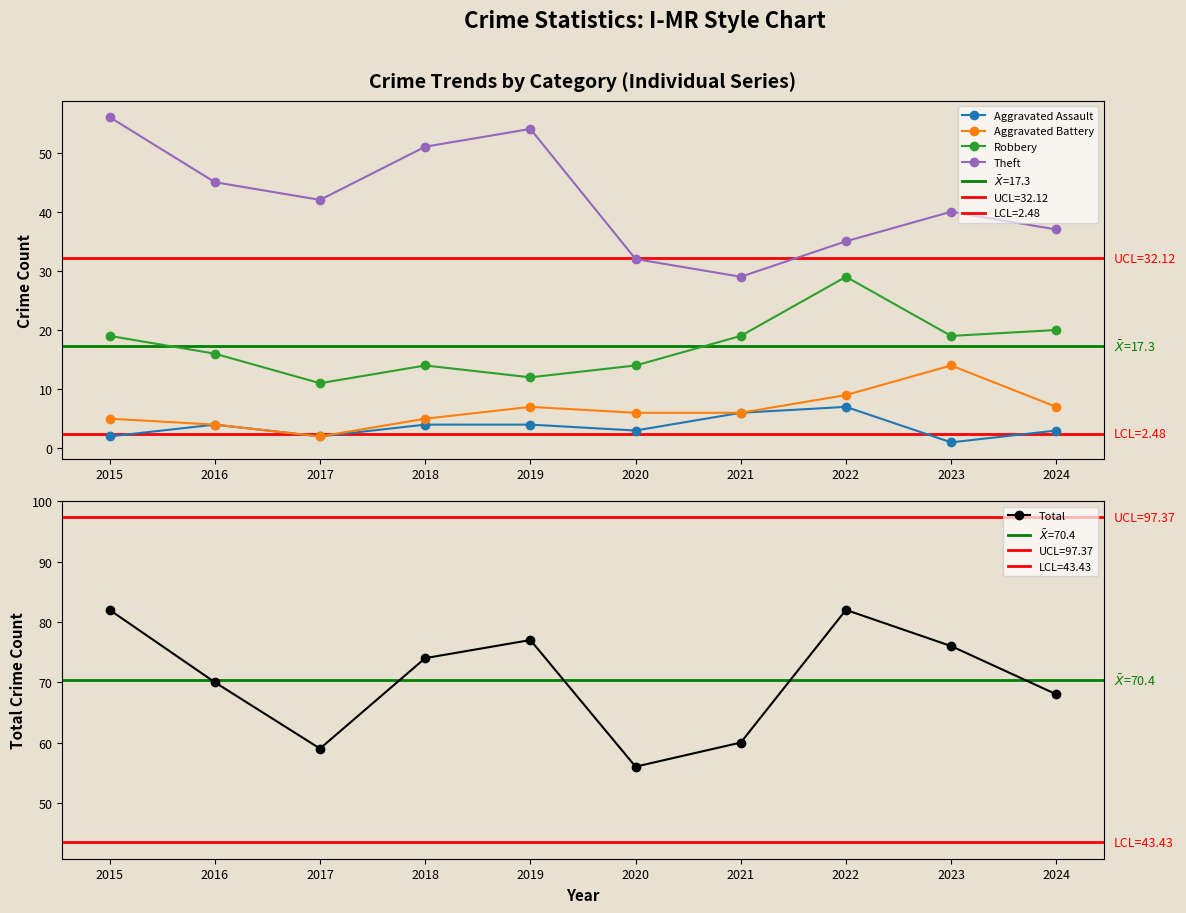

The value of Aggravated Battery at 2021 is 3. True or false?

False